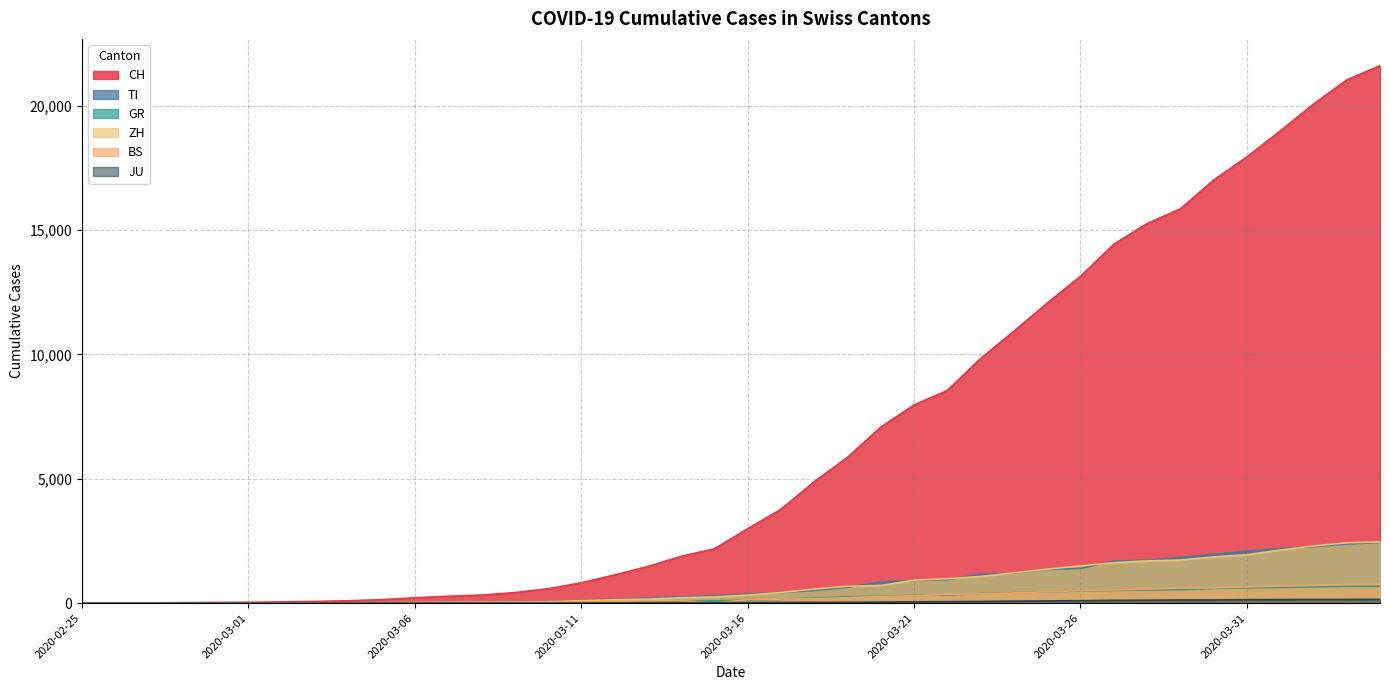

True or false: CH and TI intersect in this chart.

False